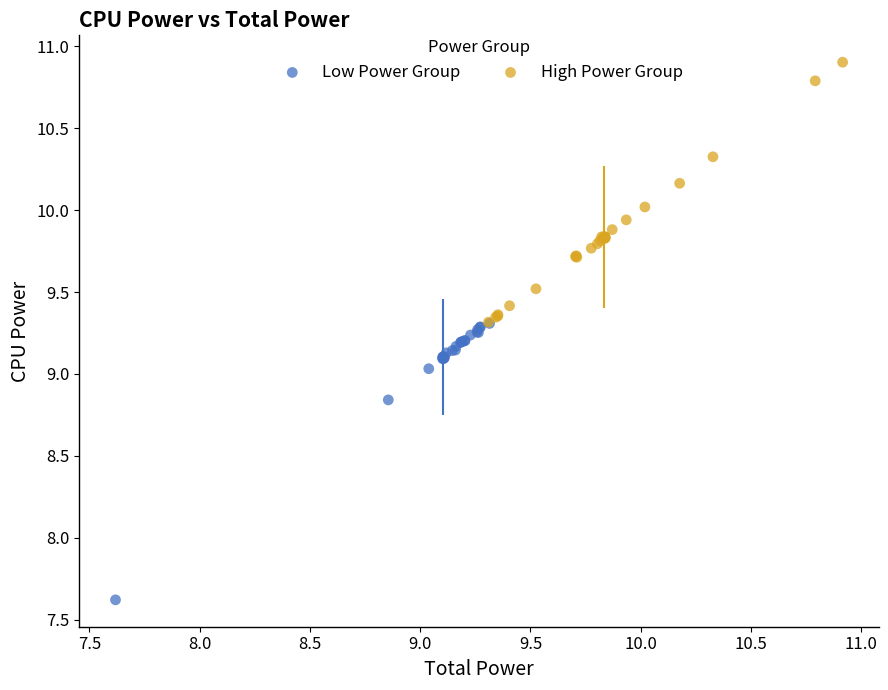

What are all the series names shown in the legend?

Low Power Group, High Power Group